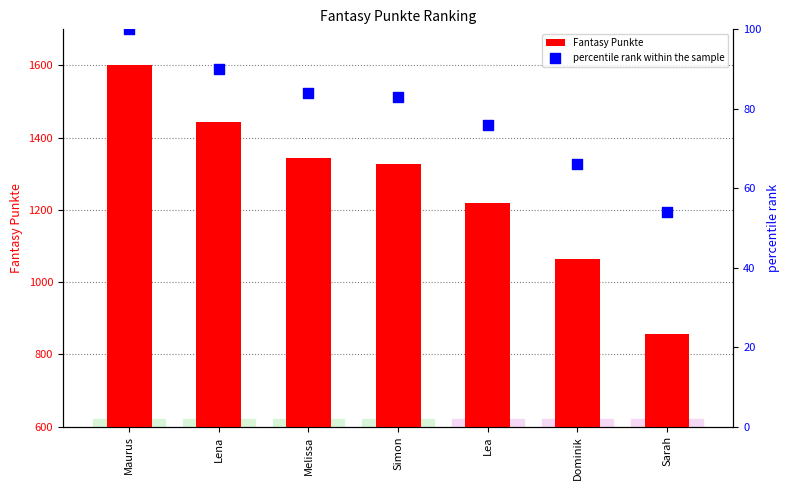

What are all the series names shown in the legend?

Fantasy Punkte, percentile rank within the sample